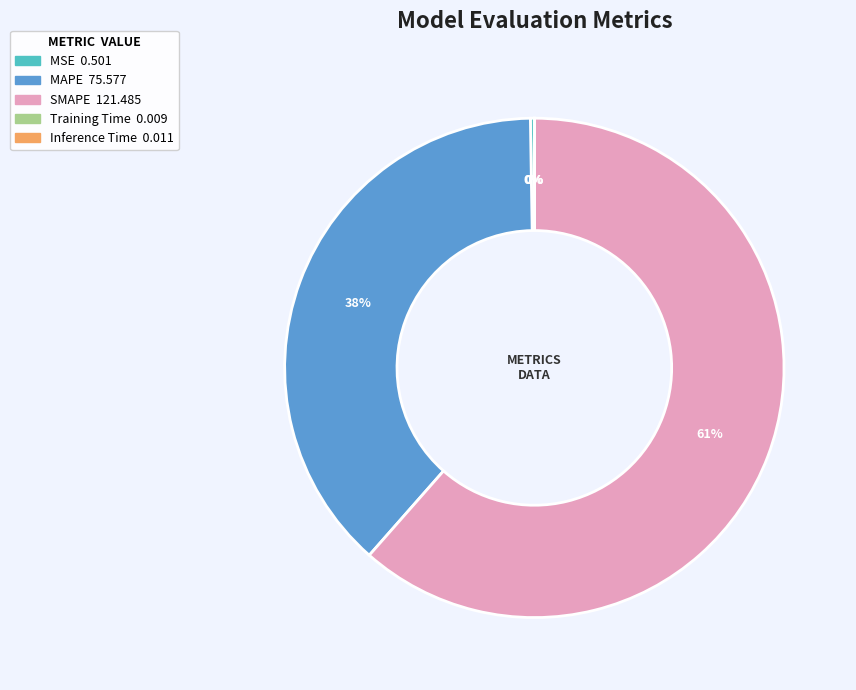

Does any single category account for the majority?

Yes